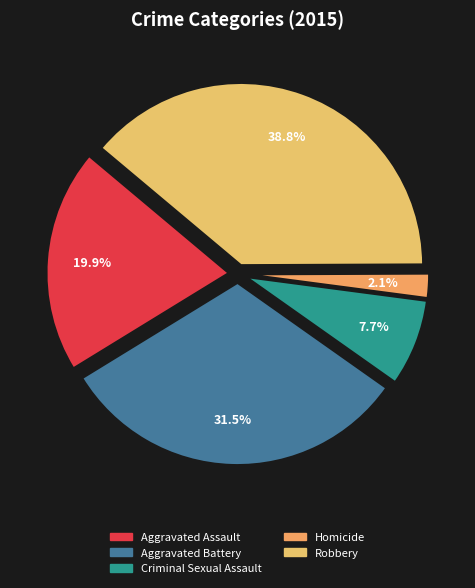

What is the change in value from Aggravated Battery to Homicide?

-4312